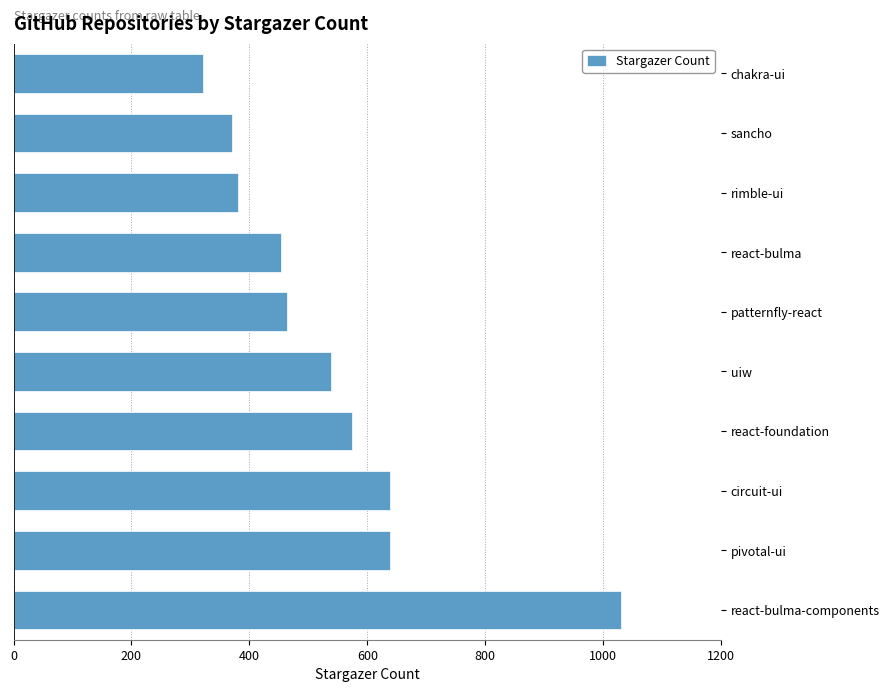

Reading top to bottom, extract all data points from this chart.

321	371	380	454	463	538	574	638	638	1031